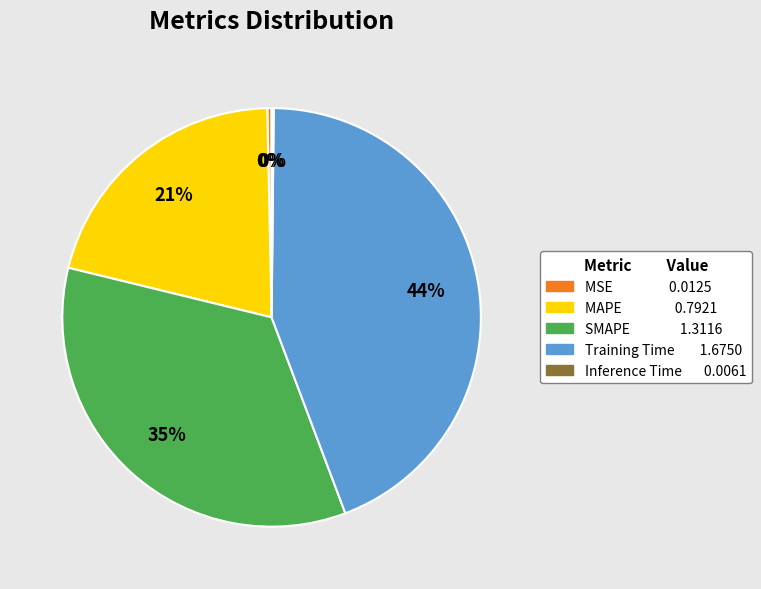

To the nearest percent, what is the average slice percentage?

20%